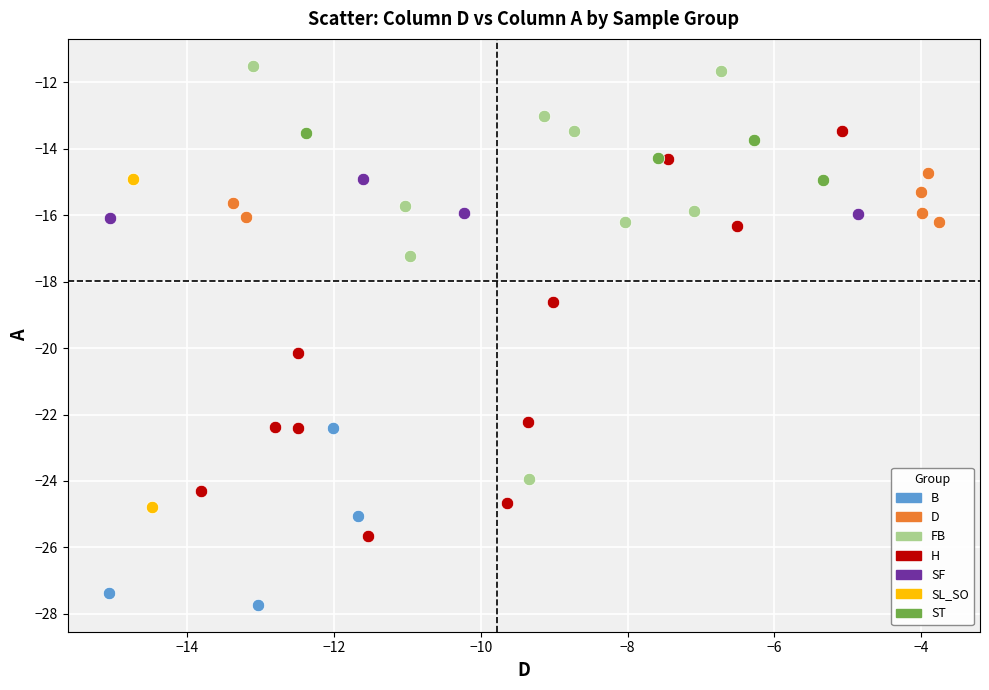

What are all the series names shown in the legend?

B, D, FB, H, SF, SL_SO, ST